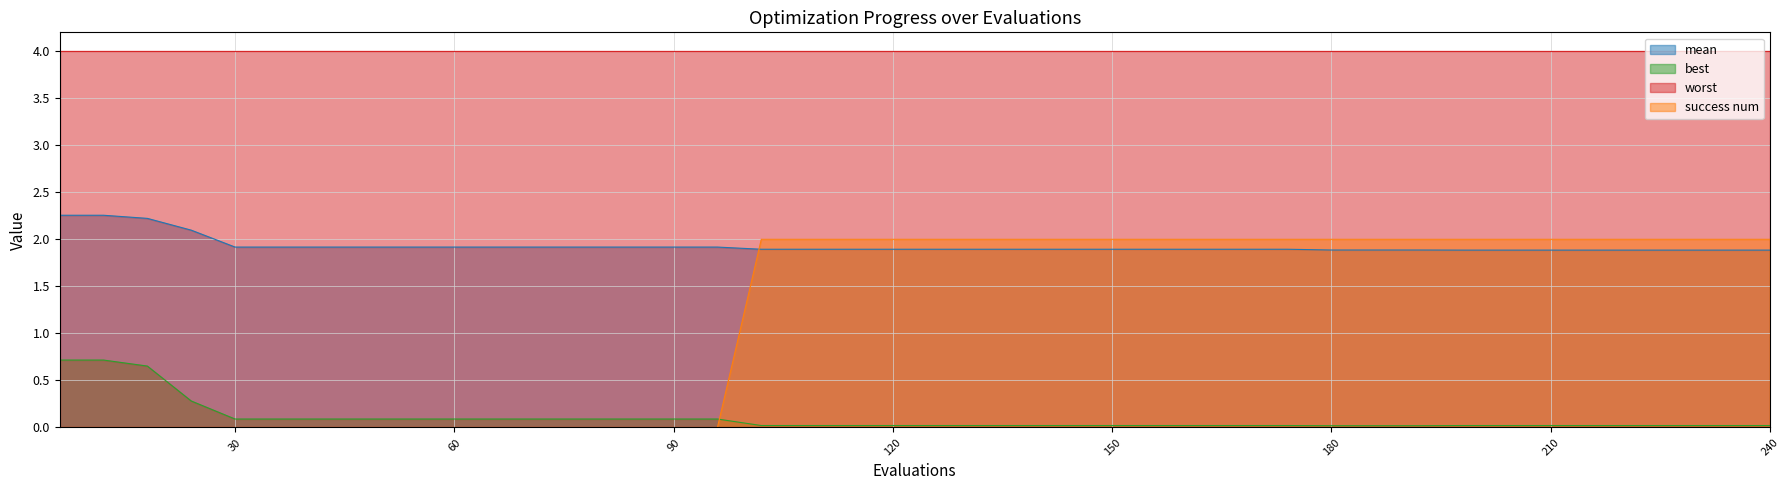

How many categories are shown in the chart?

40